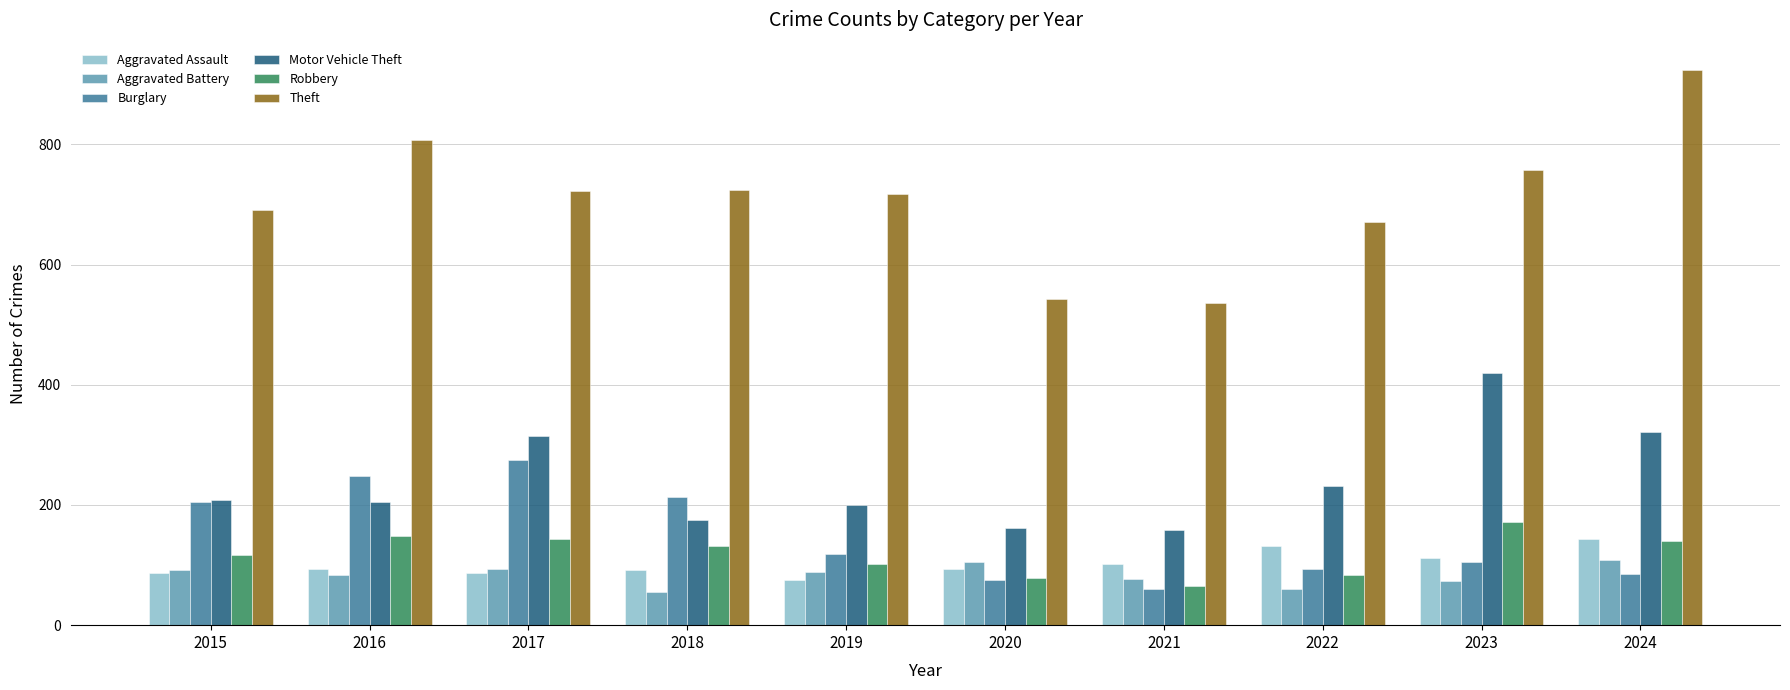

What is the total value across all series at 2023?

1640